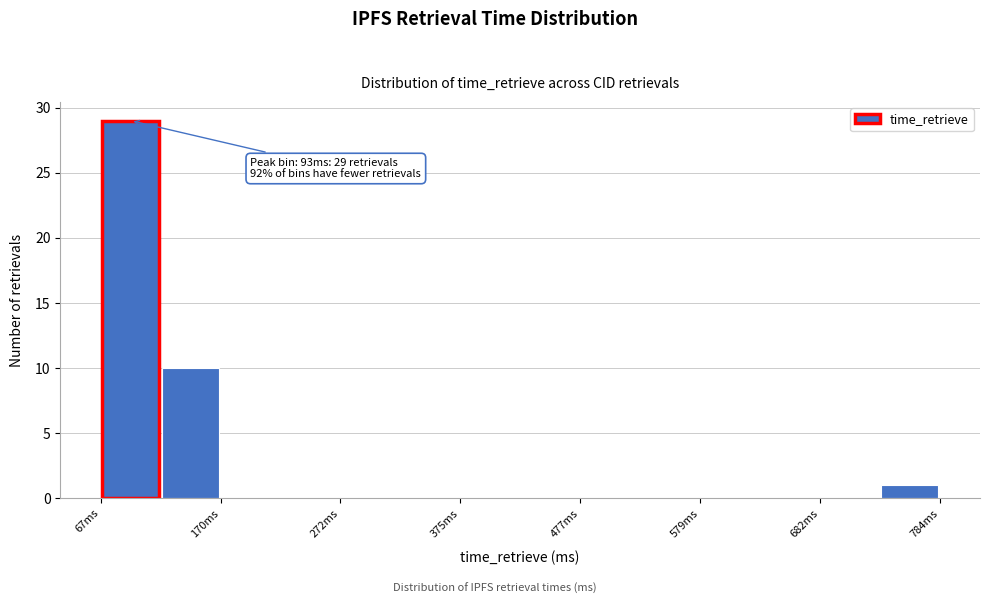

Around what value on the x-axis is the tallest bar? Give the approximate position of its centre, as read against the axis.

100